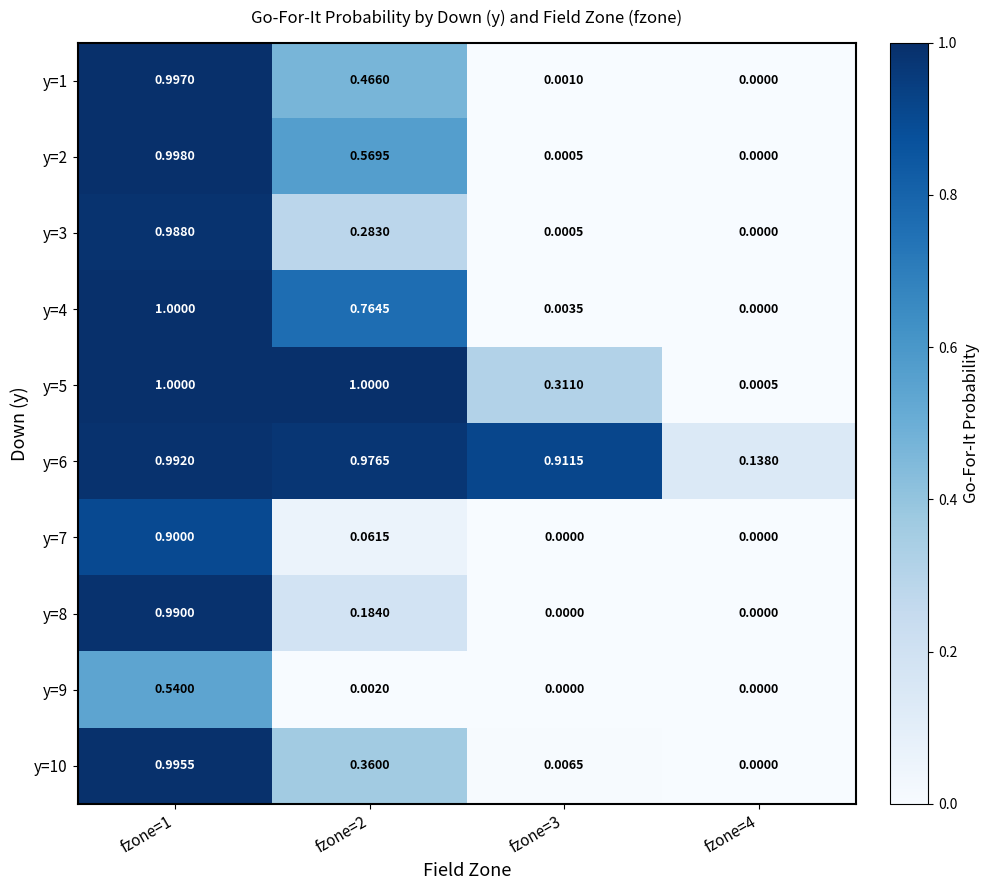

Is the value of y=4 at fzone=2 greater than the value of y=6 at fzone=1?

No